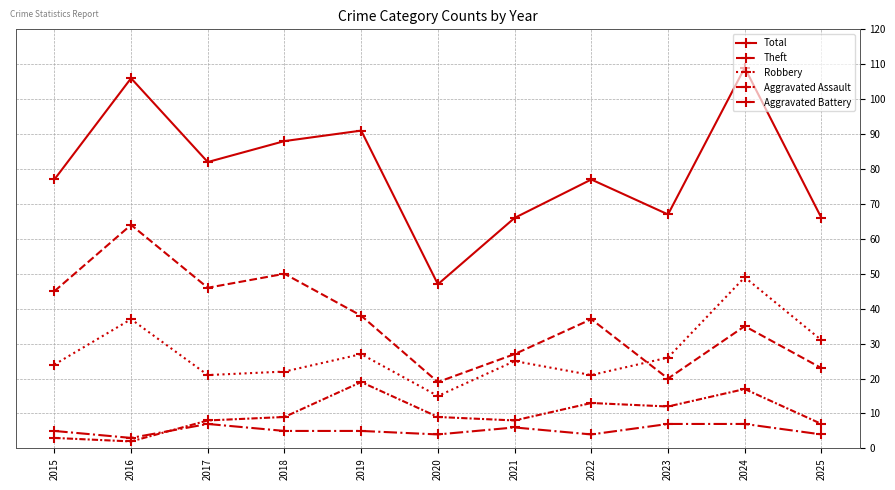

Does the chart display data point markers on the line(s)?

Yes